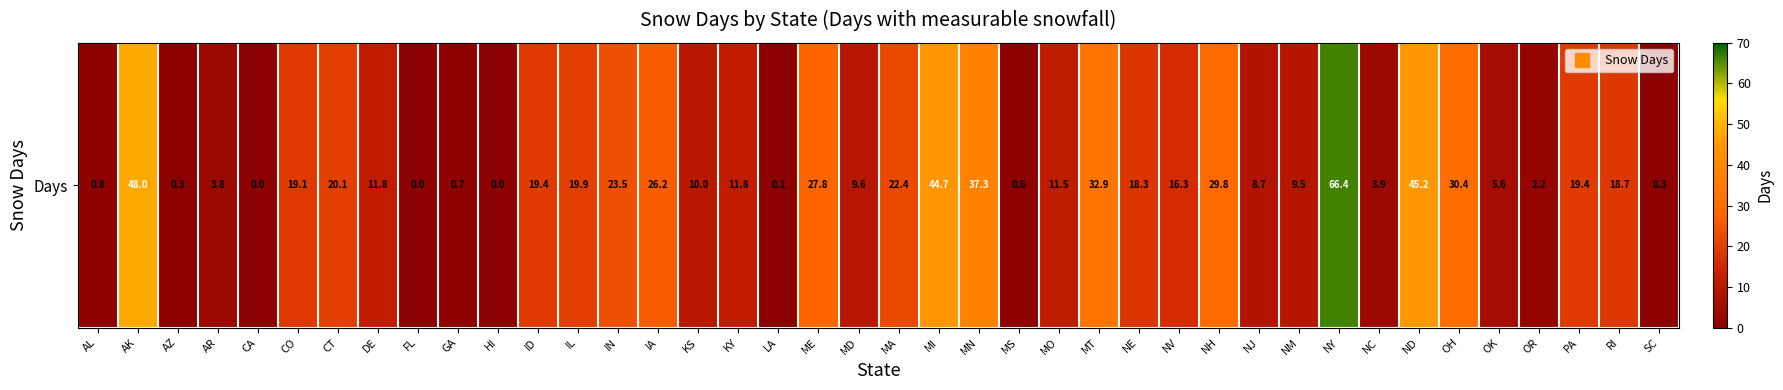

Reading left to right, extract all data points from this chart.

0.8	48.0	0.3	3.8	0.0	19.1	20.1	11.8	0.0	0.7	0.0	19.4	19.9	23.5	26.2	10.0	11.8	0.1	27.8	9.6	22.4	44.7	37.3	0.6	11.5	32.9	18.3	16.3	29.8	8.7	9.5	66.4	3.9	45.2	30.4	5.6	2.2	19.4	18.7	0.3